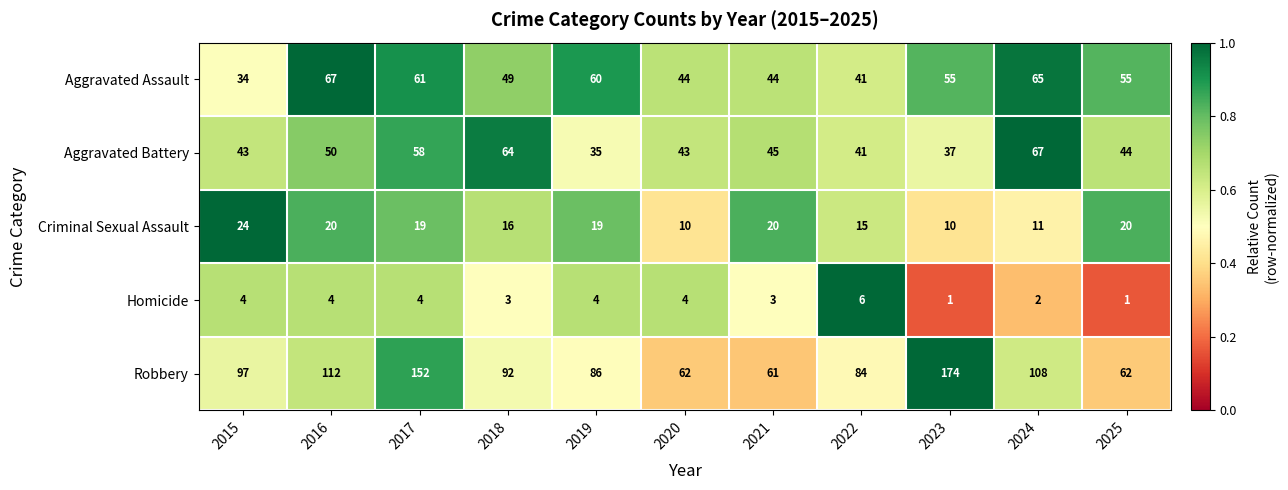

Which series has the largest total across all categories?

Robbery